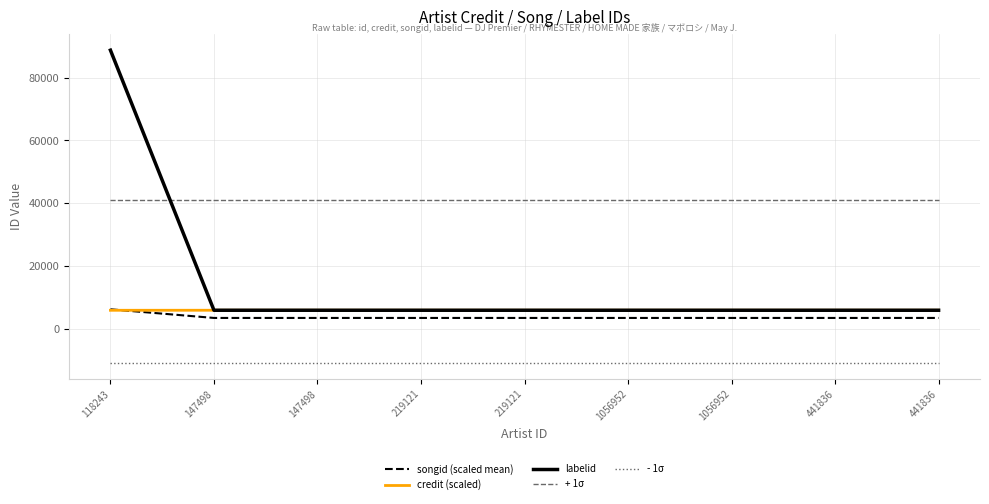

What value does the + 1σ series have at 219121?

41112.8